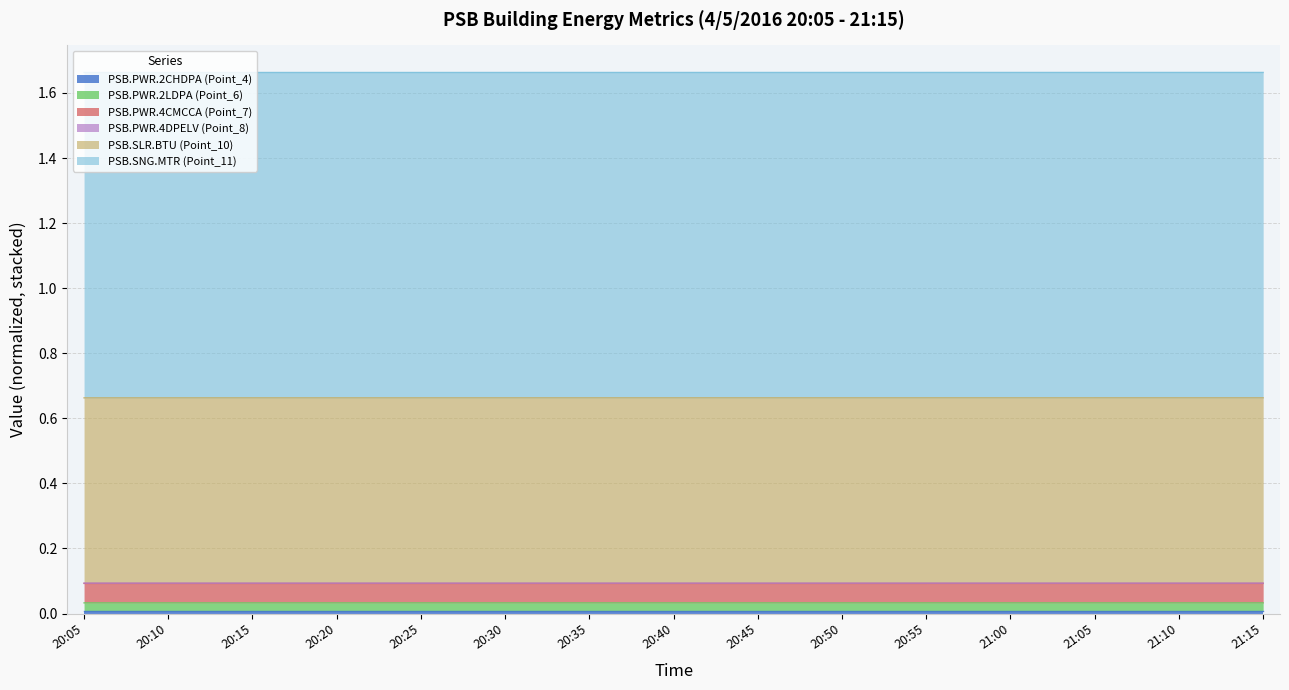

What is the sum of all PSB.SLR.BTU (Point_10) values?

24.9